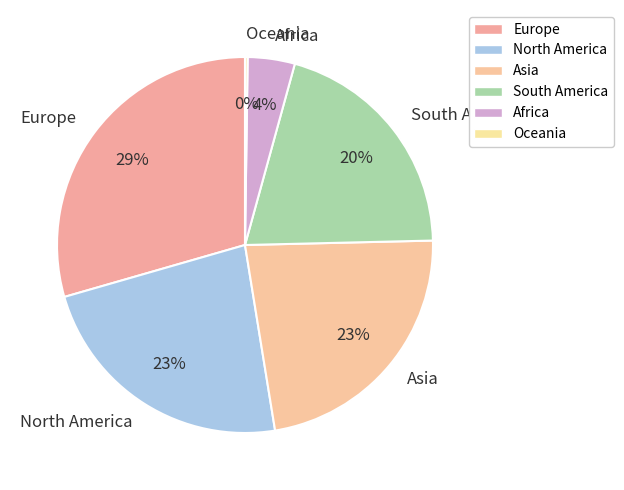

Which category has the biggest portion of the pie?

Europe